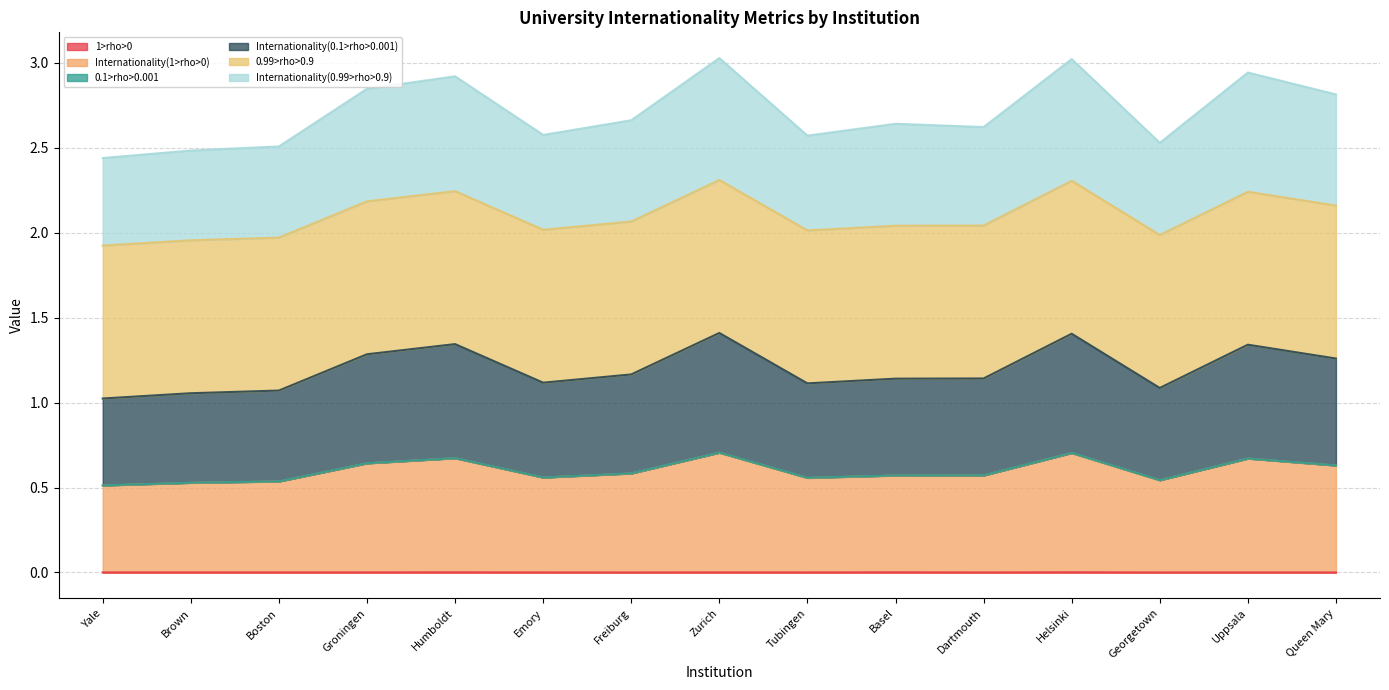

True or false: 1>rho>0 and Internationality(0.99>rho>0.9) cross at least once.

False